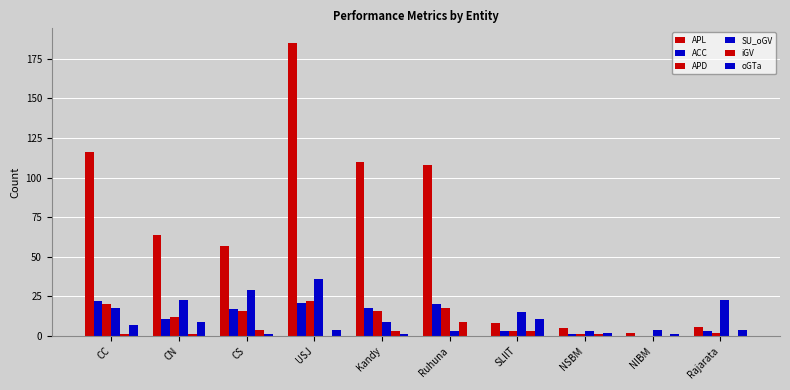

How many distinct data groups are displayed?

6